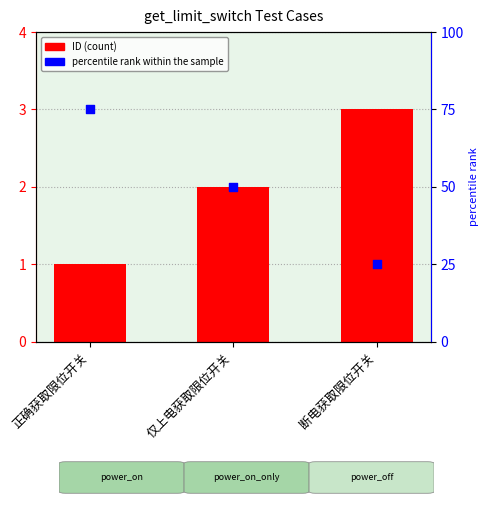

Which series has the largest total across all categories?

percentile rank within the sample